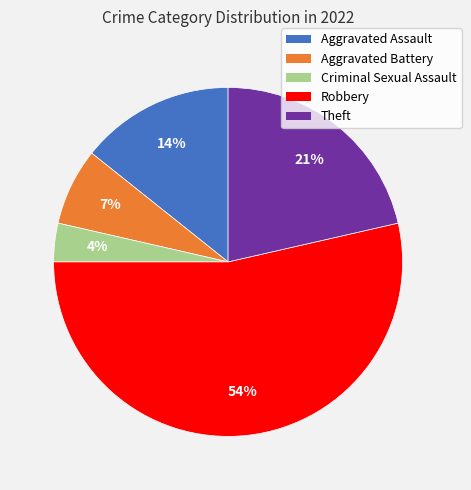

What is the largest slice in the pie chart?

Robbery